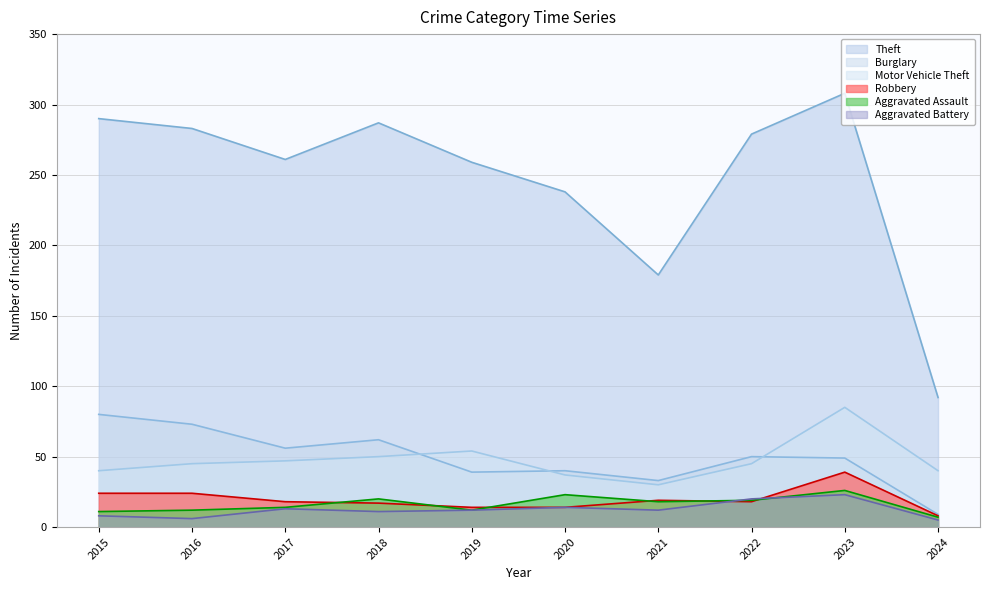

What is the sum of all Theft values?

2476